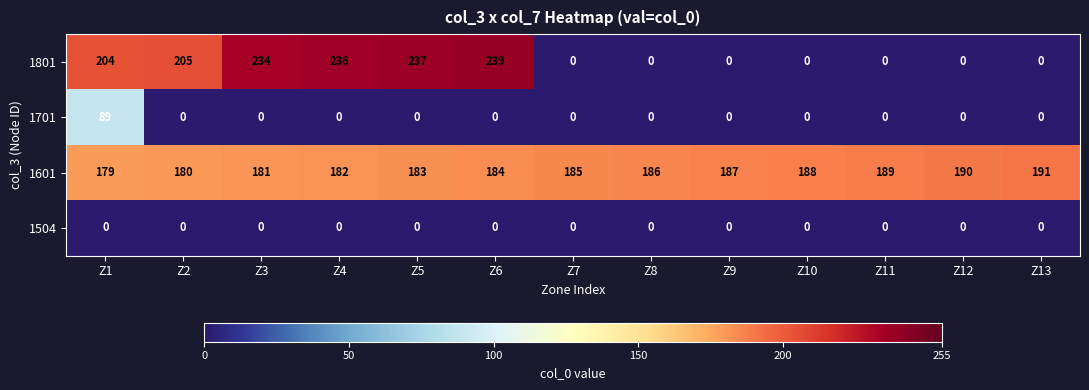

Is it true that 1801 equals 157 at Z10?

False